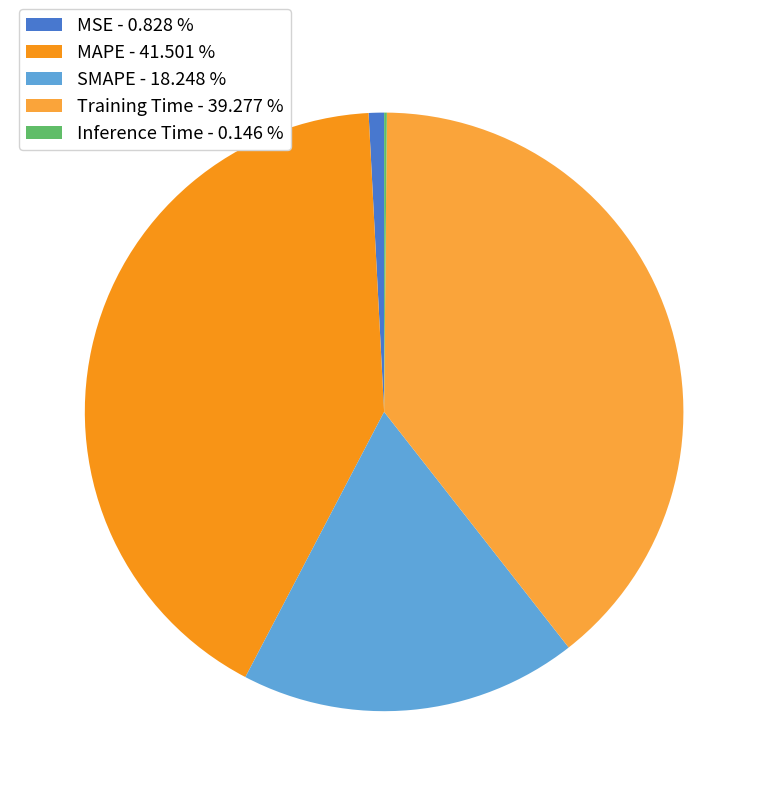

To the nearest percent, what is the average slice percentage?

20%